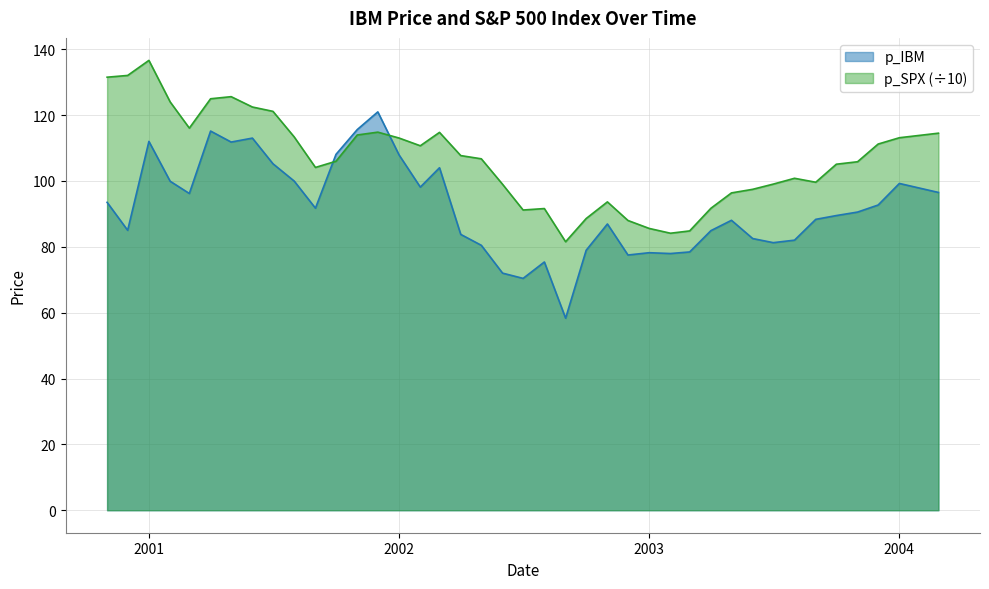

The value of p_SPX at 9/1/2001 is 104.1. True or false?

True